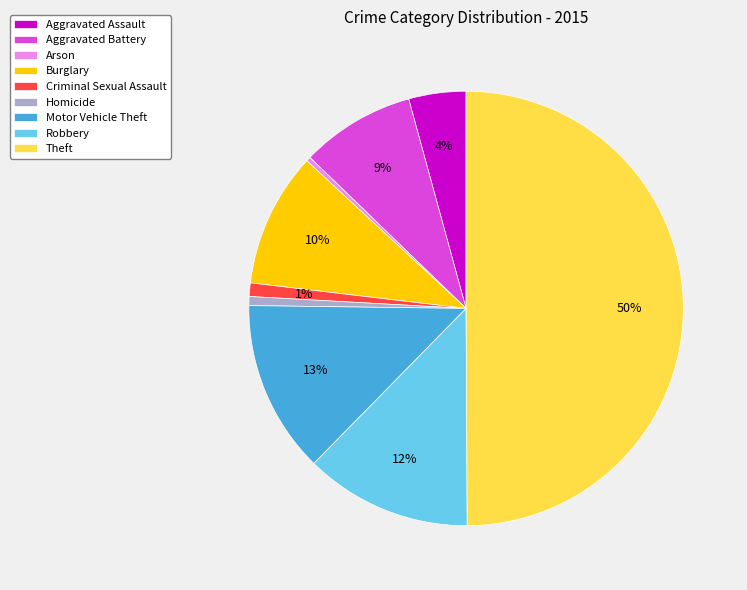

Approximately how many times larger is the value at Criminal Sexual Assault compared to Aggravated Battery?

0.1